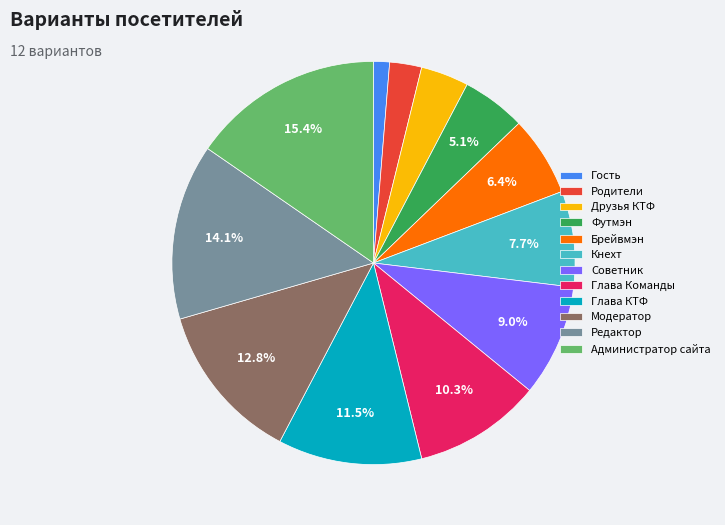

Approximately how many times larger is the value at Администратор сайта compared to Советник?

1.7